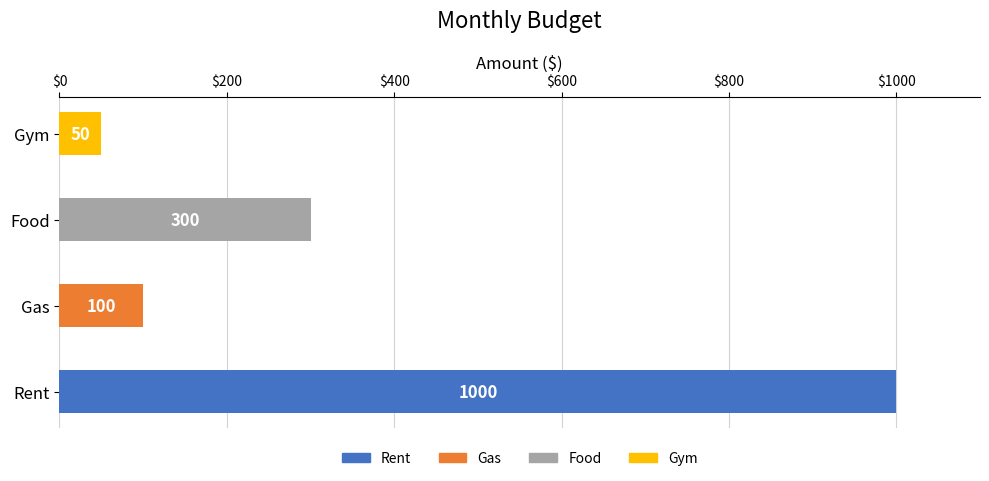

What is the difference between the values at Food and Gas?

200